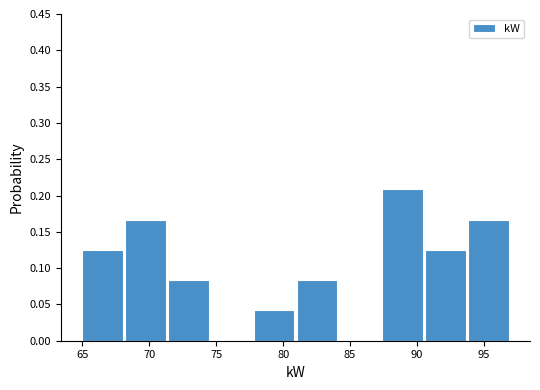

What is the height of the bar covering 77.8 to 81.0 on the x-axis? Neither the bar edges nor the heights are printed on the chart, so give them approximately, as read against the axes.

0.040